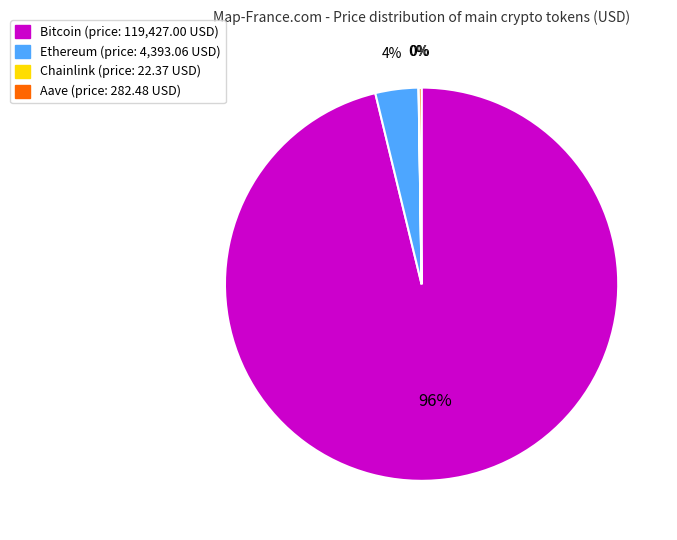

Which category accounts for the majority?

Bitcoin